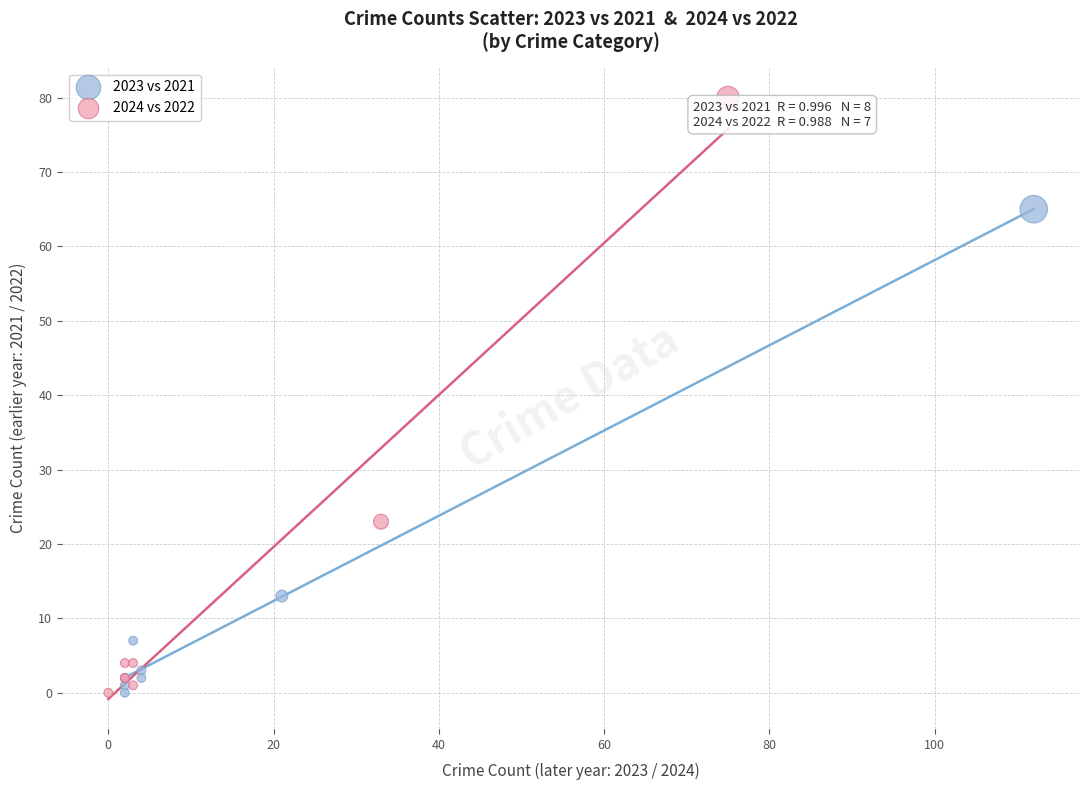

Which series contains the highest Y value?

2024 vs 2022